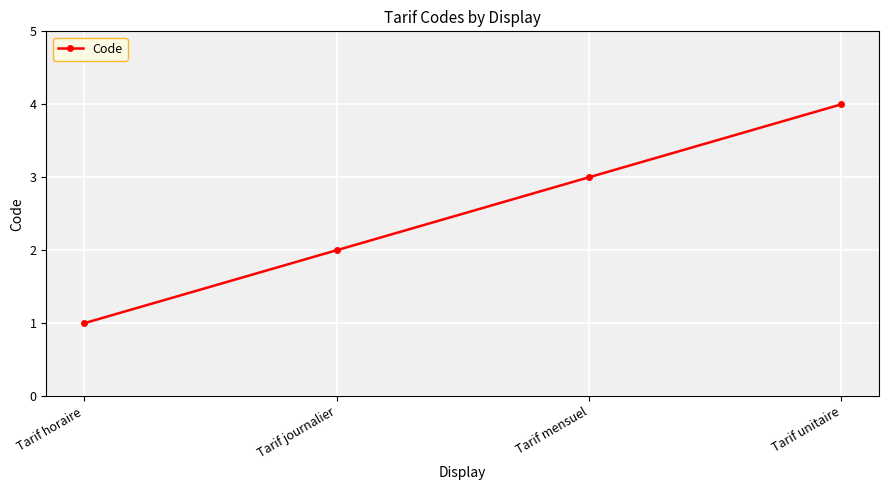

Rank the categories by value from highest to lowest.

Tarif unitaire, Tarif mensuel, Tarif journalier, Tarif horaire